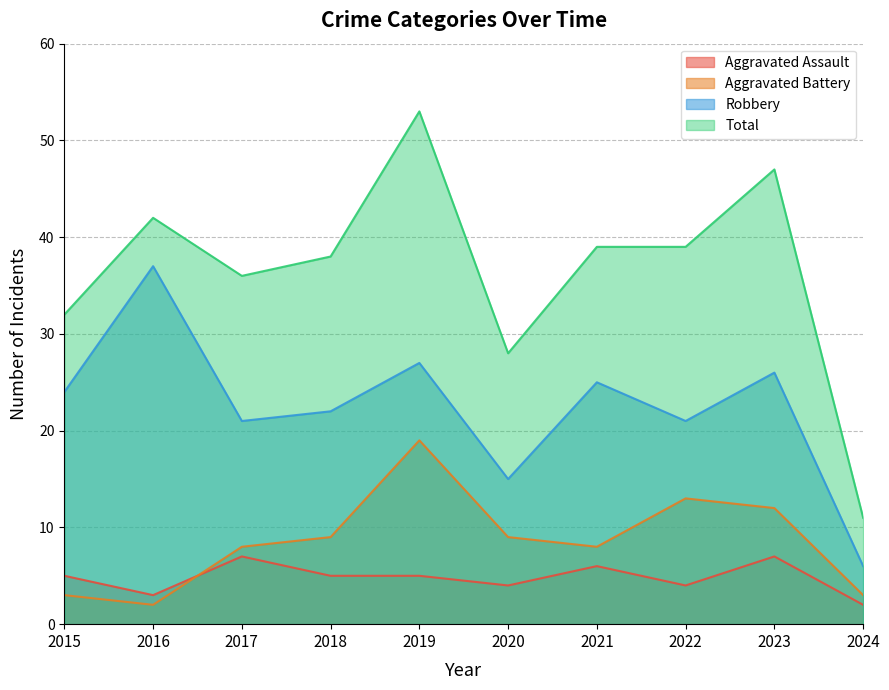

True or false: Aggravated Battery has a value of 5 at 2015.

False